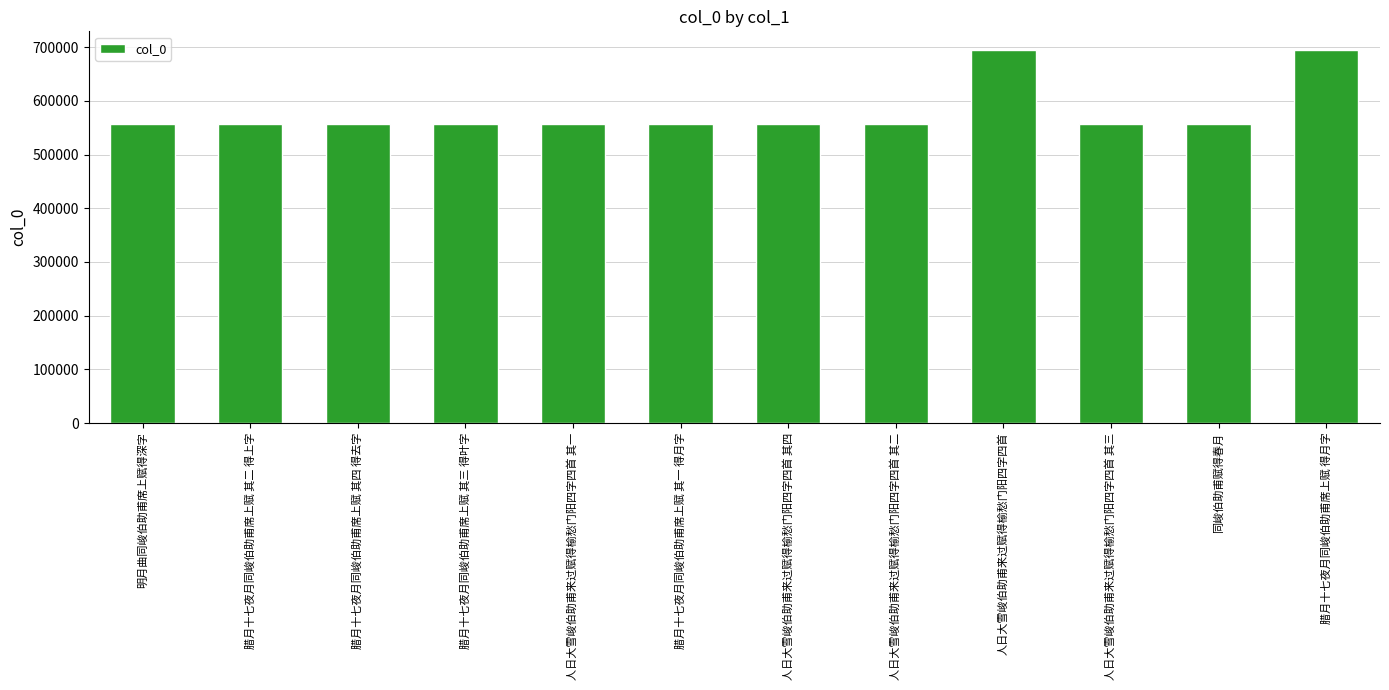

Does the chart contain stacked bars?

No